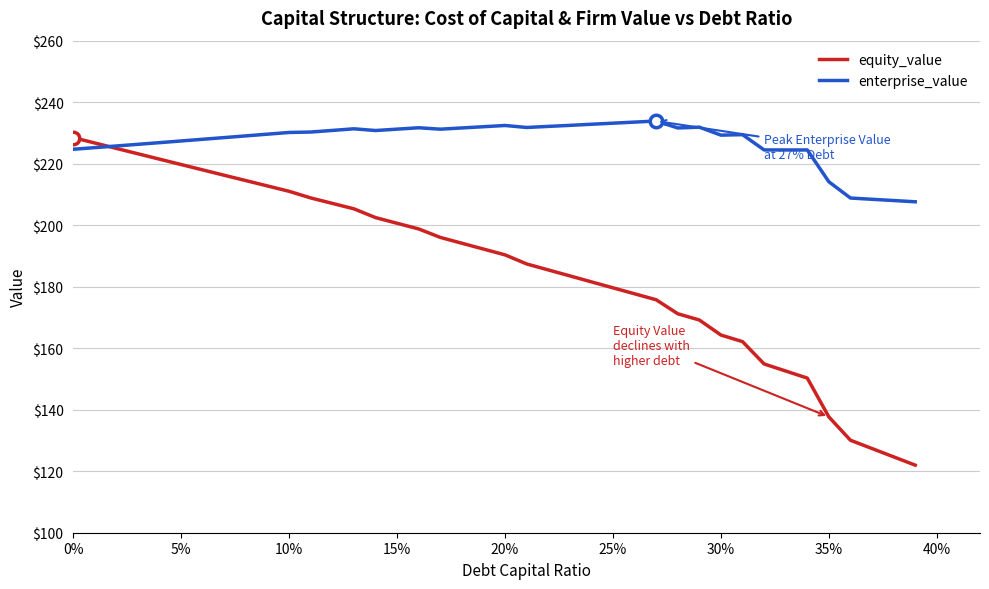

Rank the series by their maximum value, from lowest to highest.

equity_value, enterprise_value